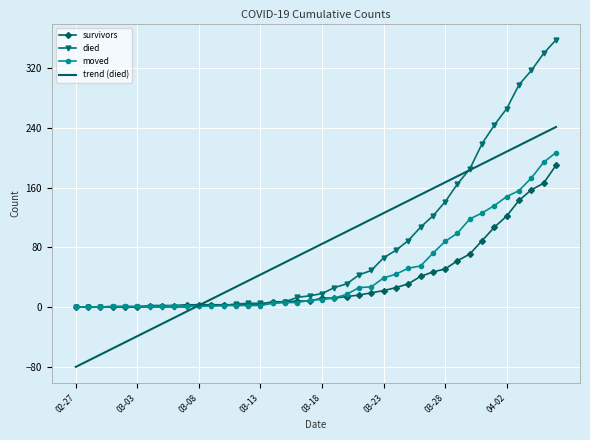

What is the highest value of the trend (died) series?

241.3